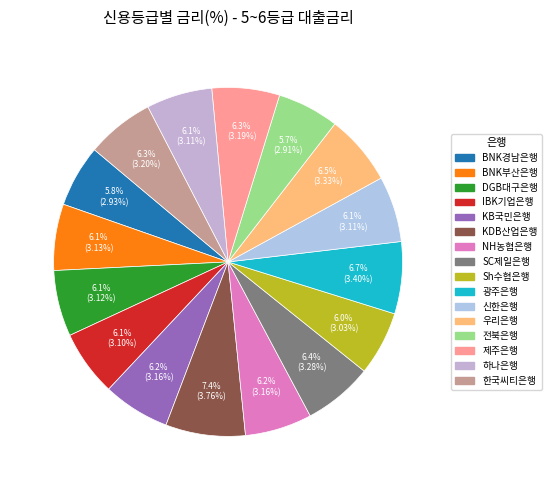

The Sh수협은행 slice represents 1% of the pie. True or false?

False